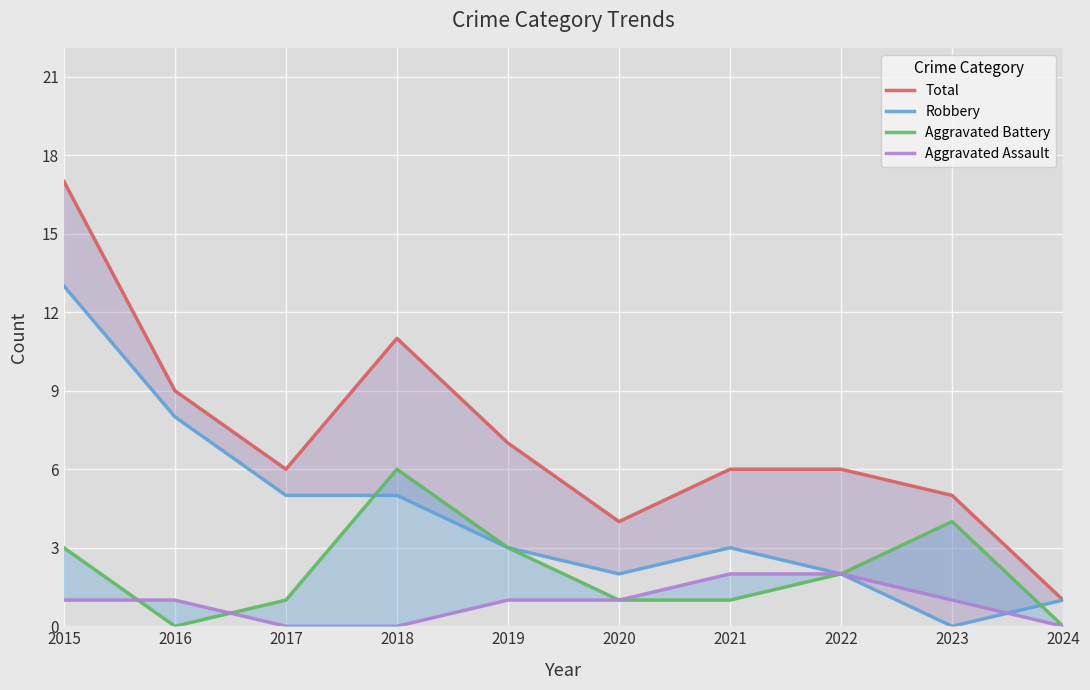

What is the highest value of the Total series?

17